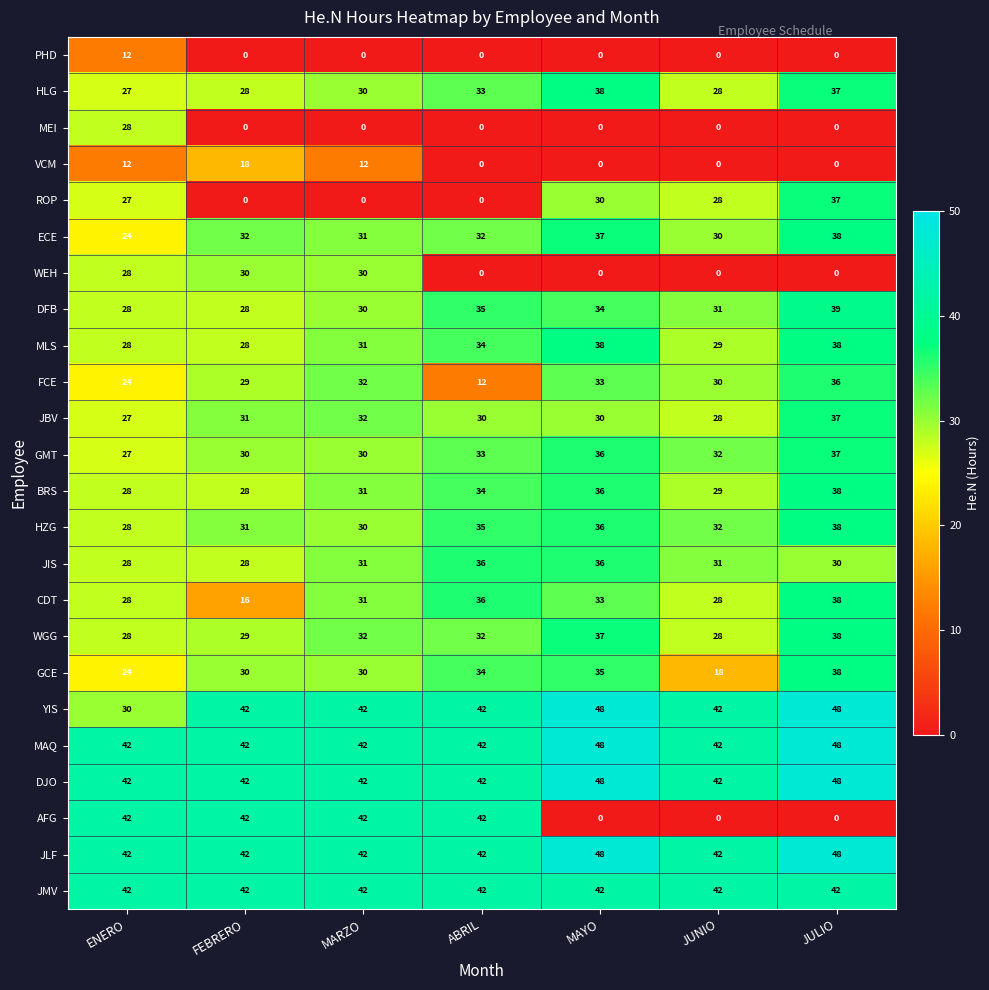

How many data points does each series have?

7